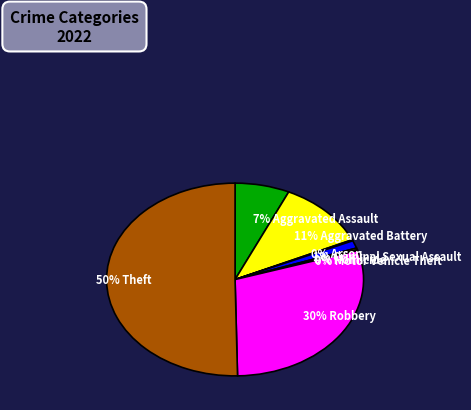

How many segments does this pie chart have?

8